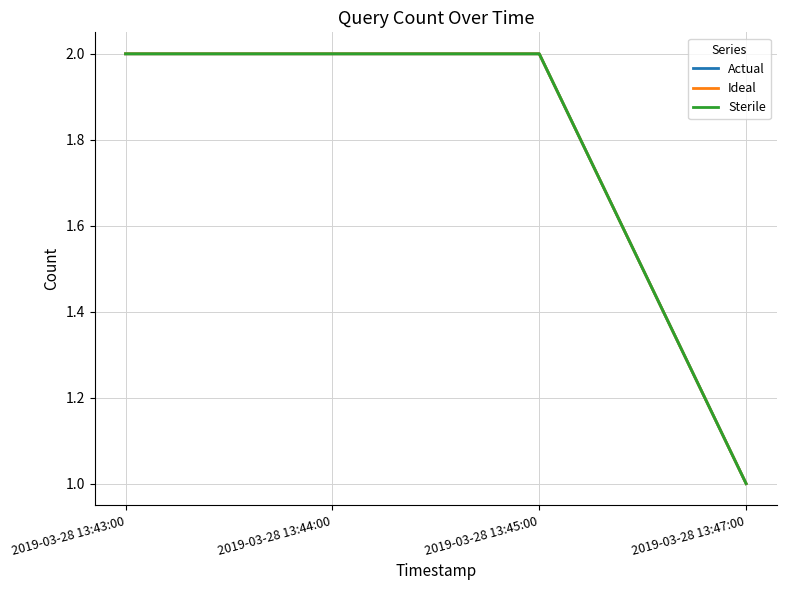

Is this an area chart (filled region under the line)?

No